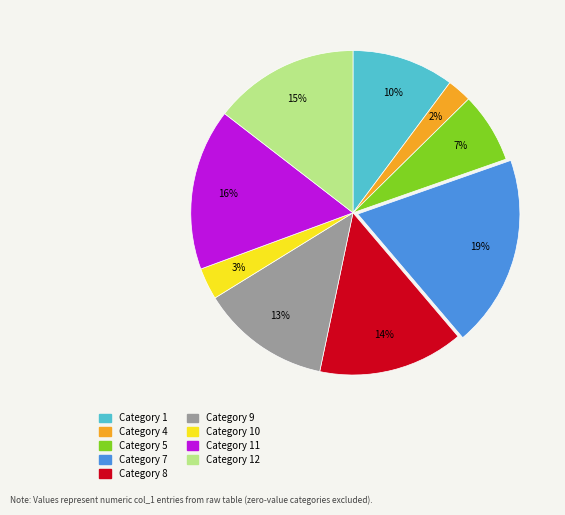

Which slice is the smallest?

Category 4